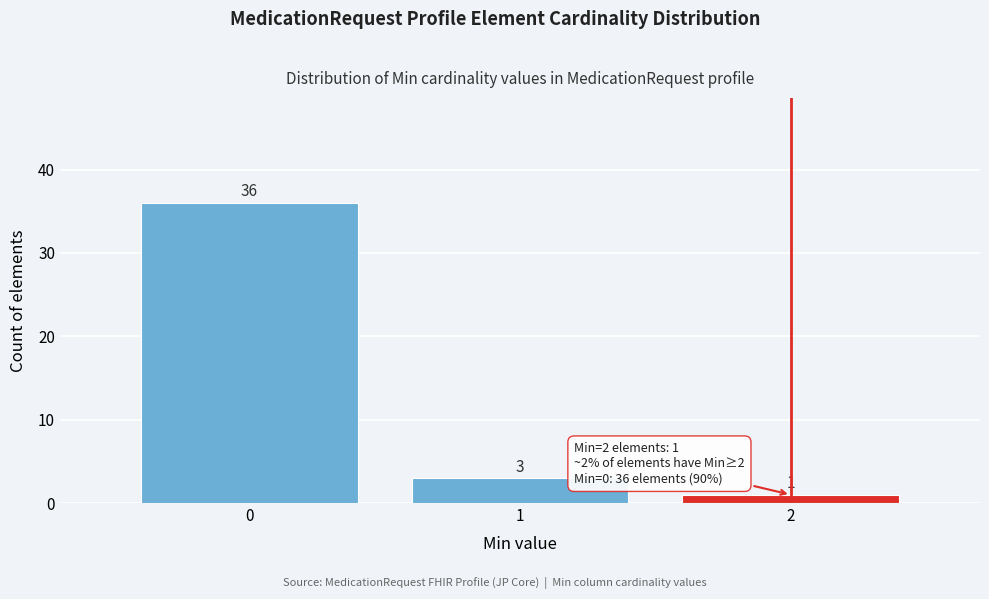

Reading left to right, list every bar in this chart as the range it spans on the x-axis followed by its height.

-0.5 to 0.5: 36
0.5 to 1.5: 3
1.5 to 2.5: 1